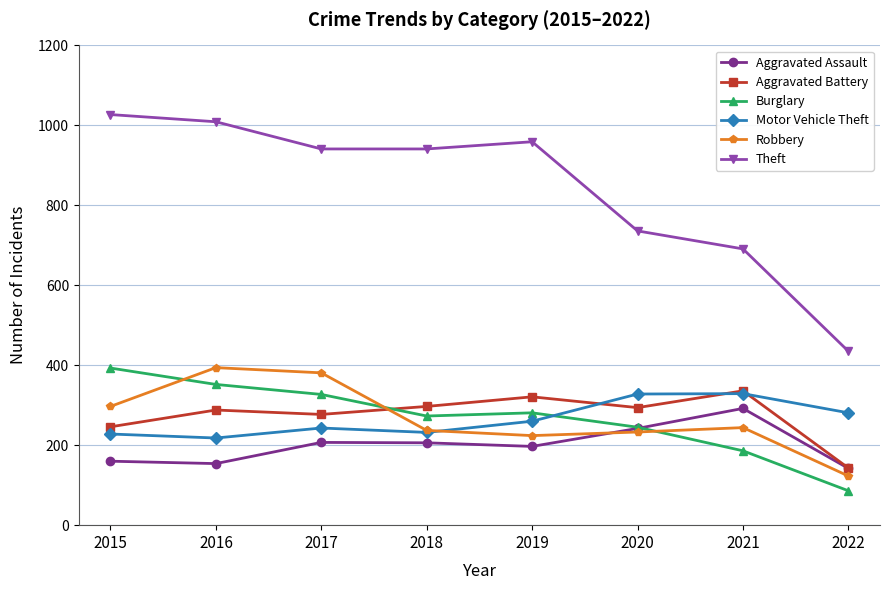

How many lines are shown in the chart?

6